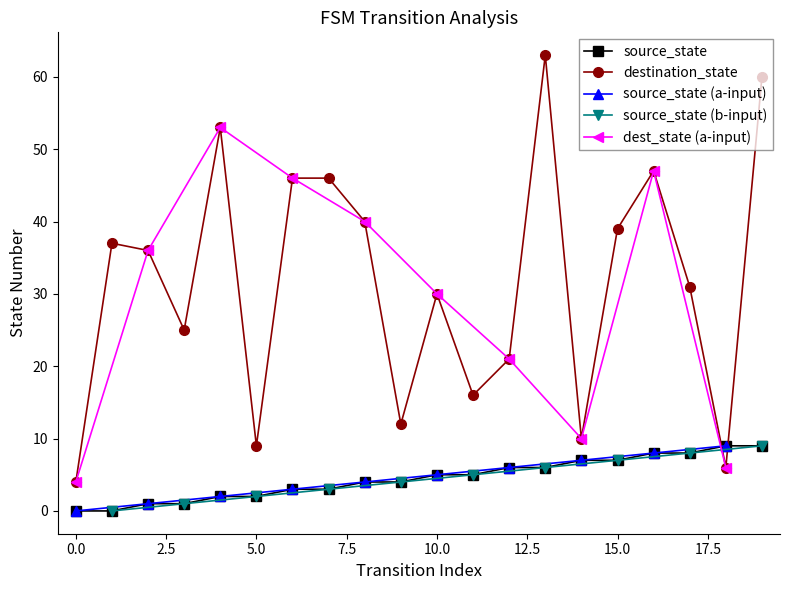

How many categories are shown in the chart?

20